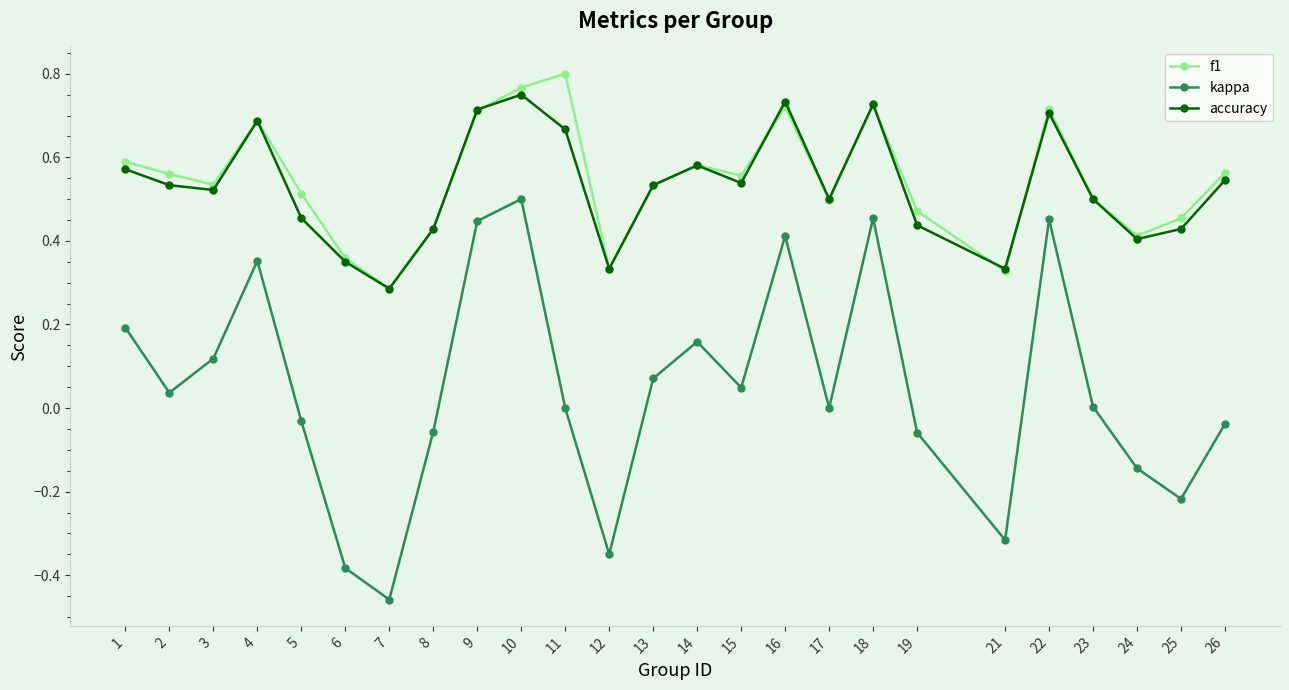

At which category does the chart reach its minimum across all series?

7